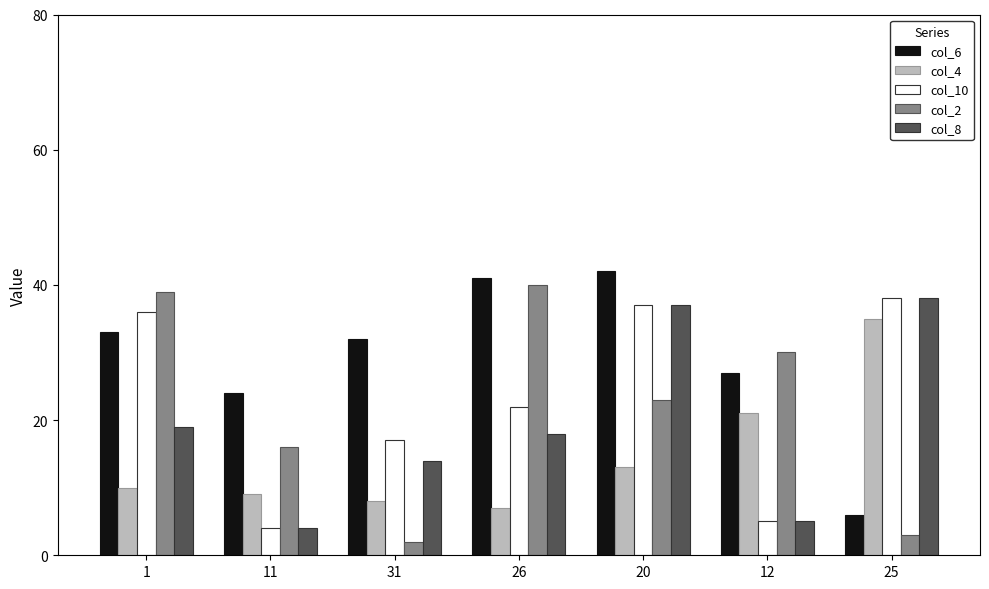

The col_2 series shows 40 at 26. True or false?

True